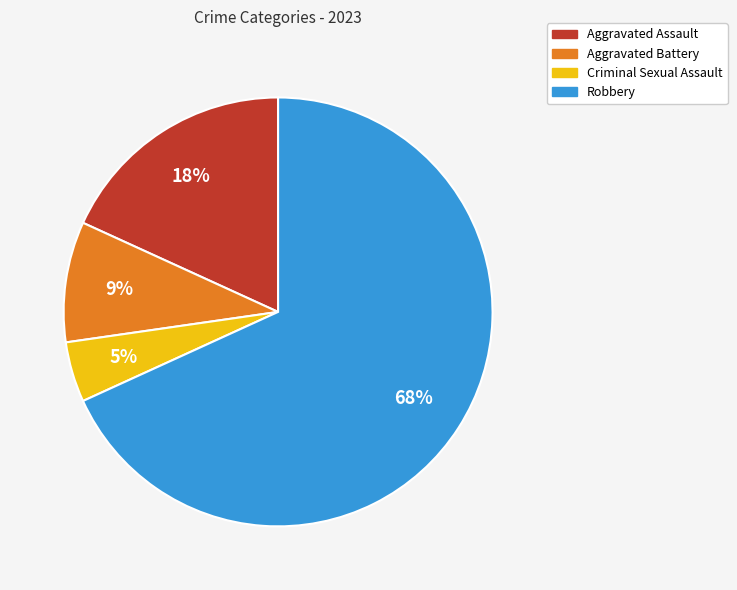

To the nearest percent, what percentage of the pie is Criminal Sexual Assault?

5%